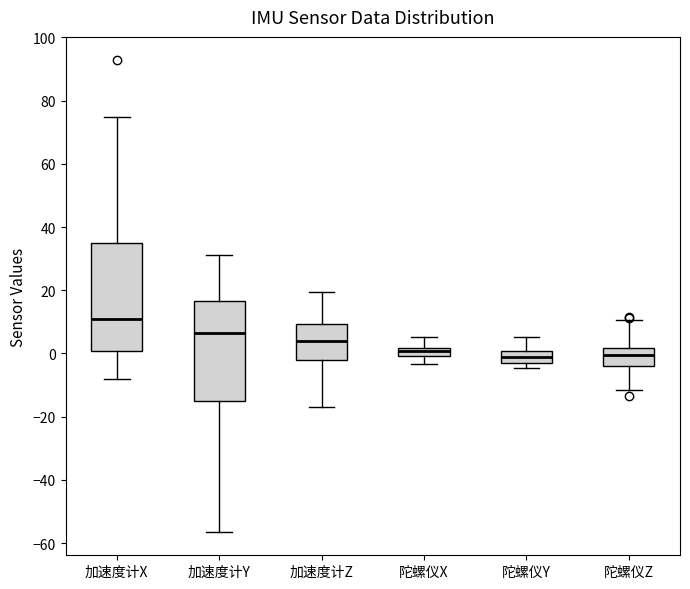

Where is the upper edge of the box for 陀螺仪Y on the y-axis? The values are not printed on the chart, so give them approximately, as read against the axis.

0